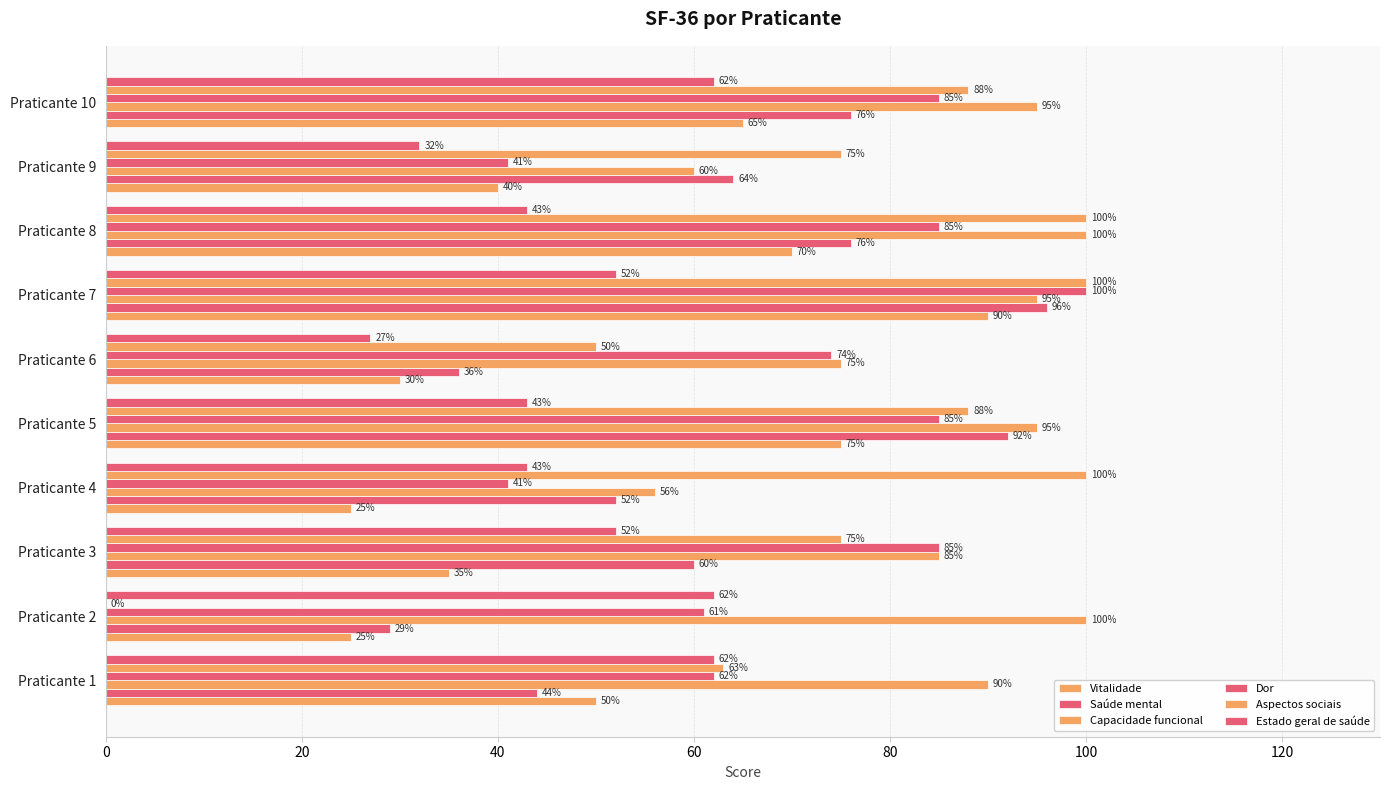

How many categories are shown in the chart?

10